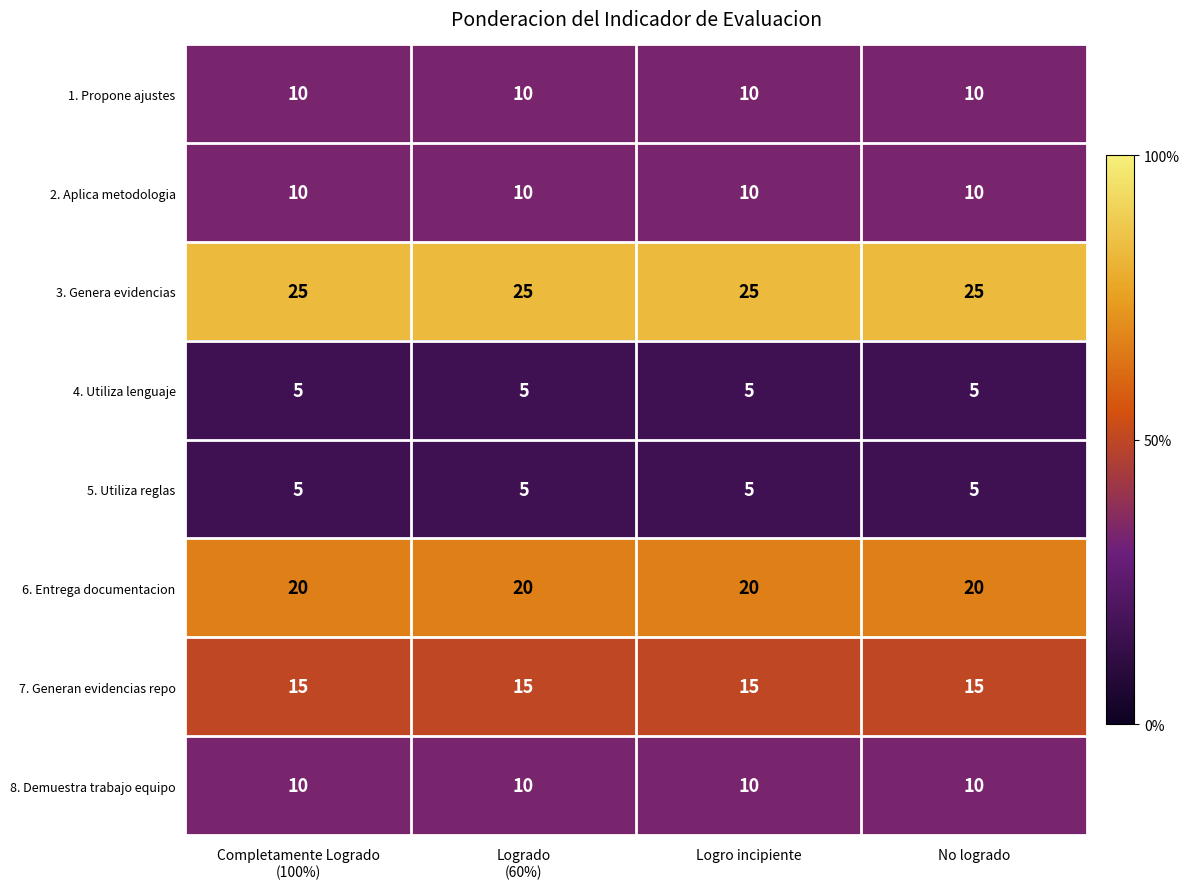

Is the value of 1. Propone ajustes at No logrado greater than the value of 7. Generan evidencias repo at Logro incipiente?

No